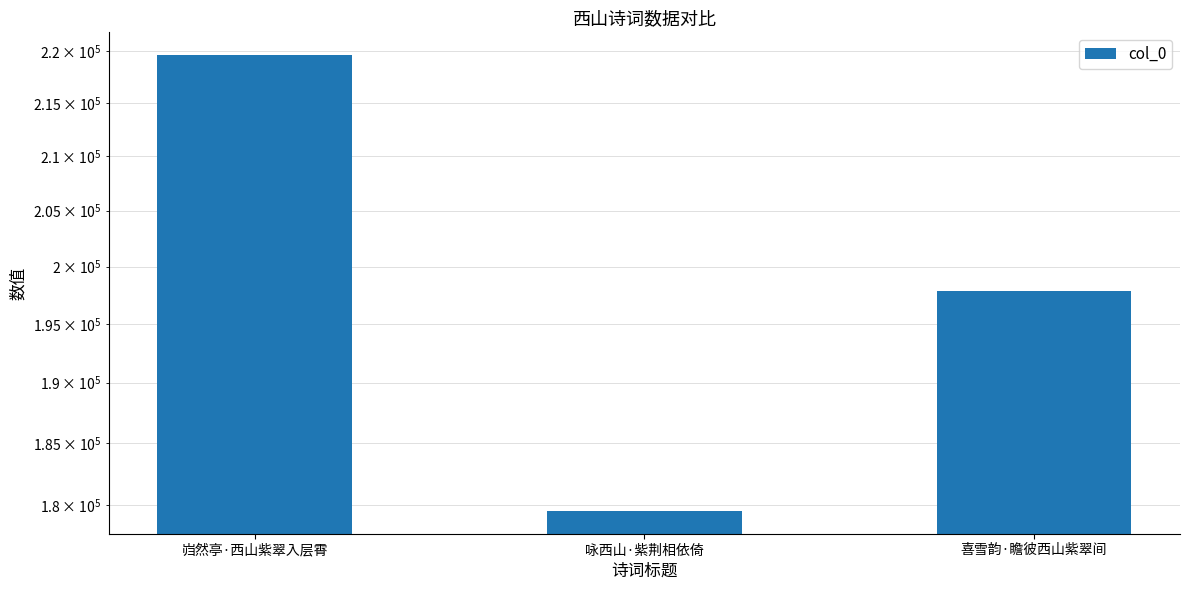

Reading left to right, extract all data points from this chart.

219585	179528	197831